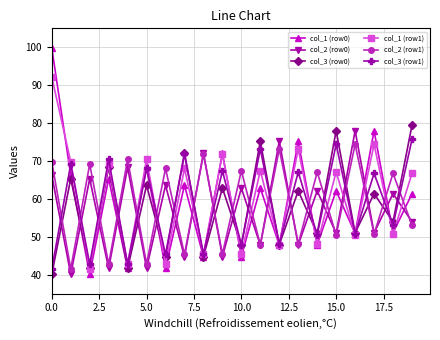

Which series ends up on top after the final intersection of col_2 (row1) and col_3 (row1)?

col_3 (row1)